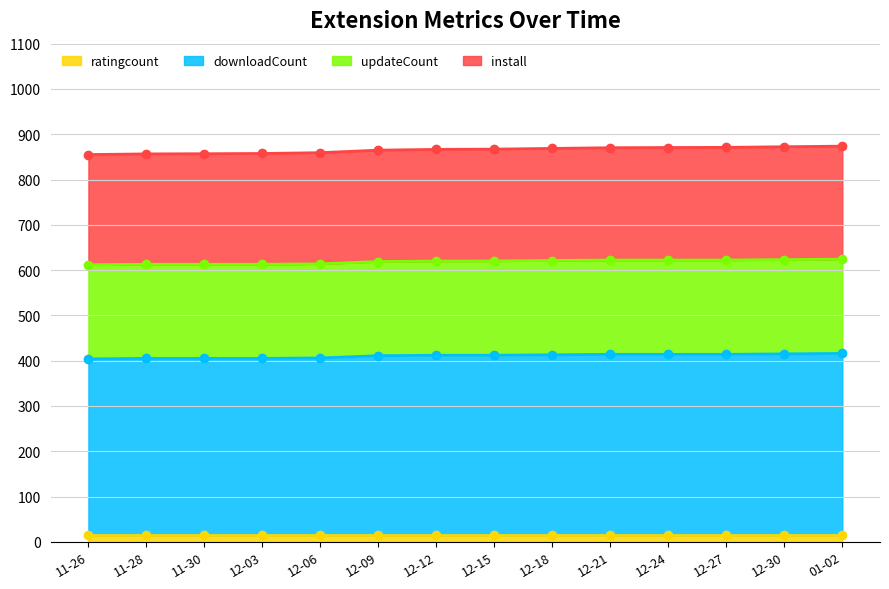

Which series has the widest spread of values?

install